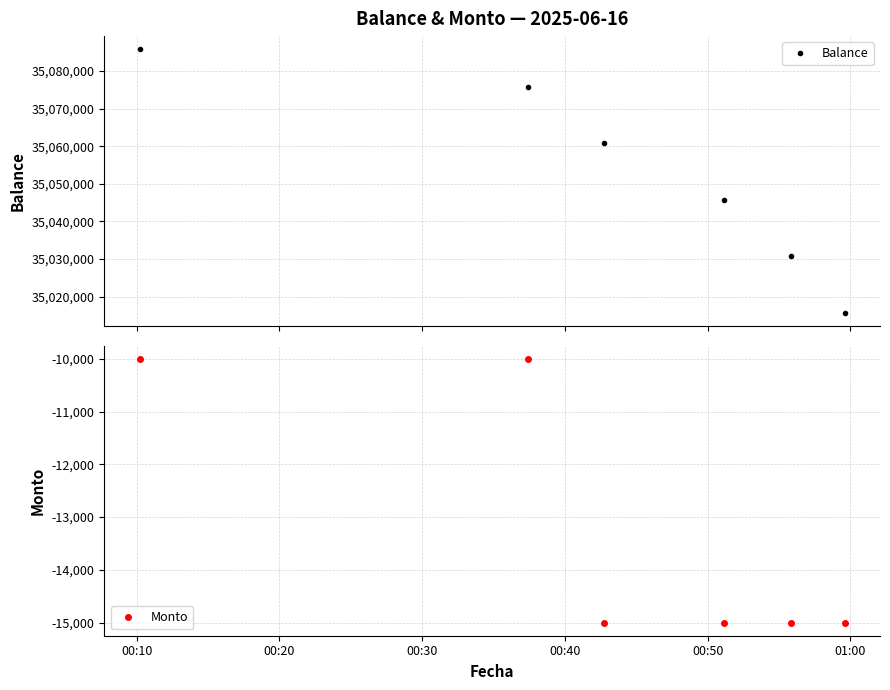

Reading left to right, what are all the values shown in this chart?

Balance: 35085731	35075731	35060731	35045731	35030731	35015731
Monto: -10000	-10000	-15000	-15000	-15000	-15000